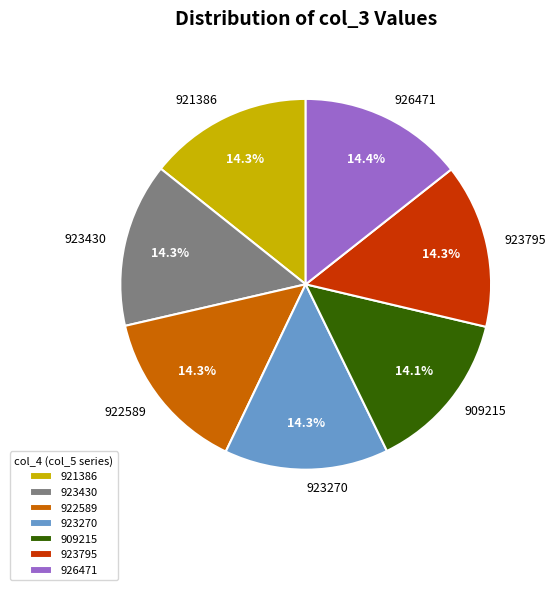

Is 921386 the majority of the pie?

No